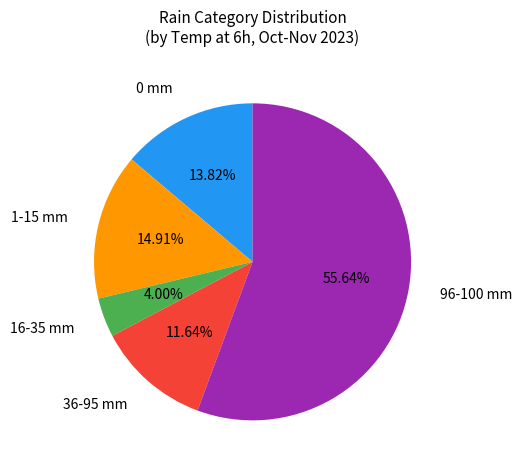

Between 1-15 mm and 96-100 mm, which is larger?

96-100 mm